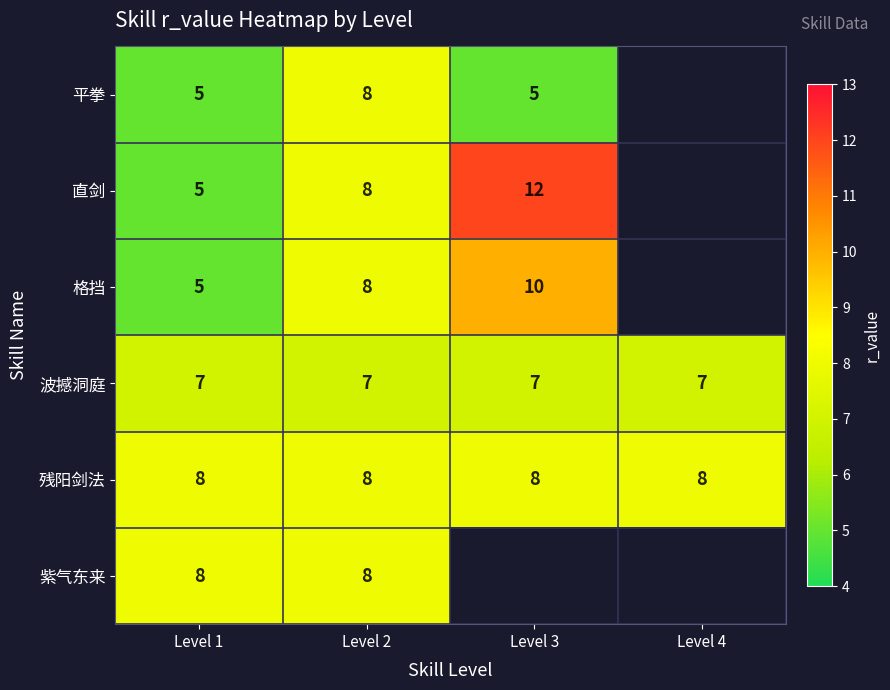

What is the lowest value of the 残阳剑法 series?

8